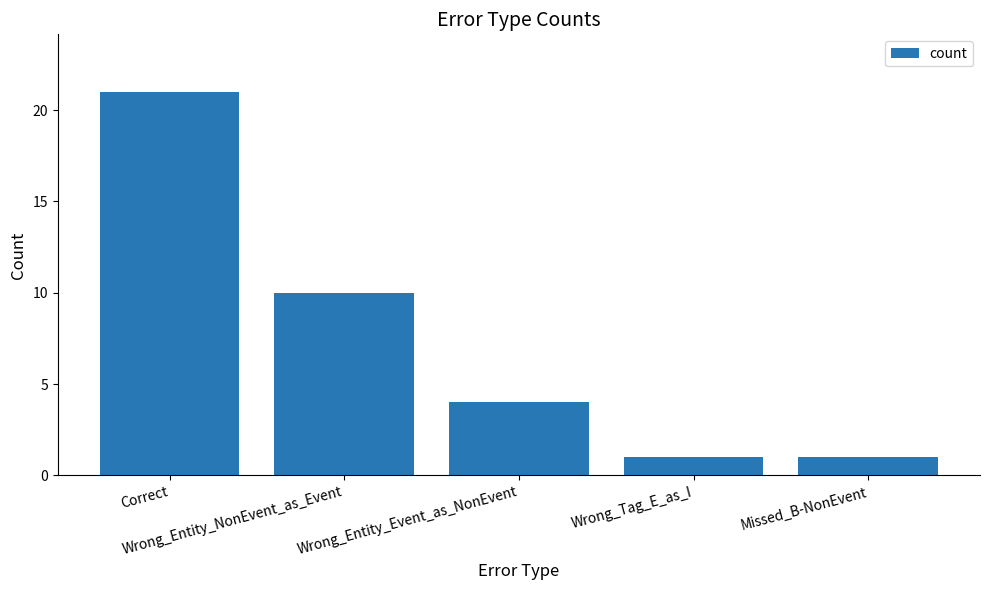

How many data points are less than 4?

2